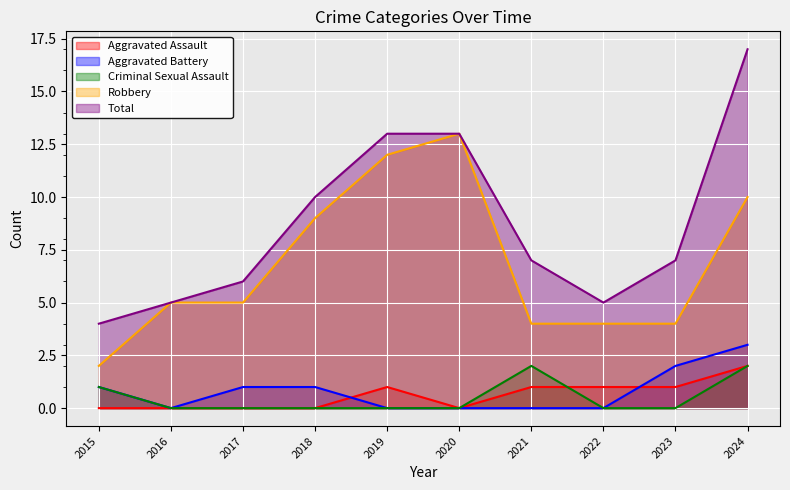

How many values in Aggravated Battery are above zero?

5